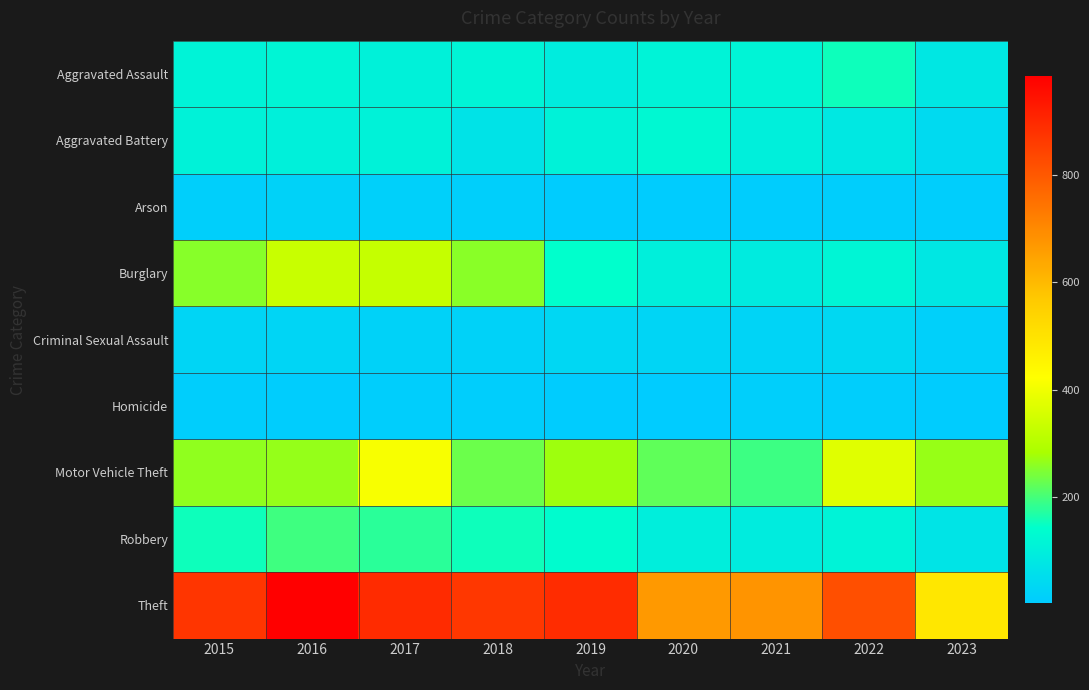

At 2021, list the series in order from largest to smallest.

Theft, Motor Vehicle Theft, Aggravated Assault, Aggravated Battery, Robbery, Burglary, Criminal Sexual Assault, Homicide, Arson